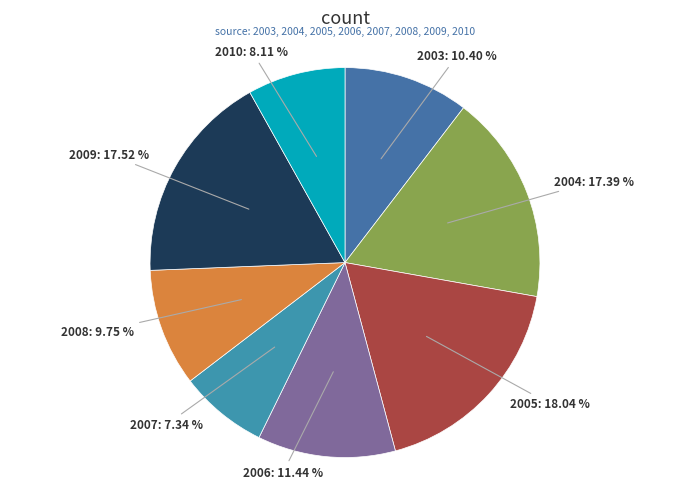

Count the number of slices in the pie.

8